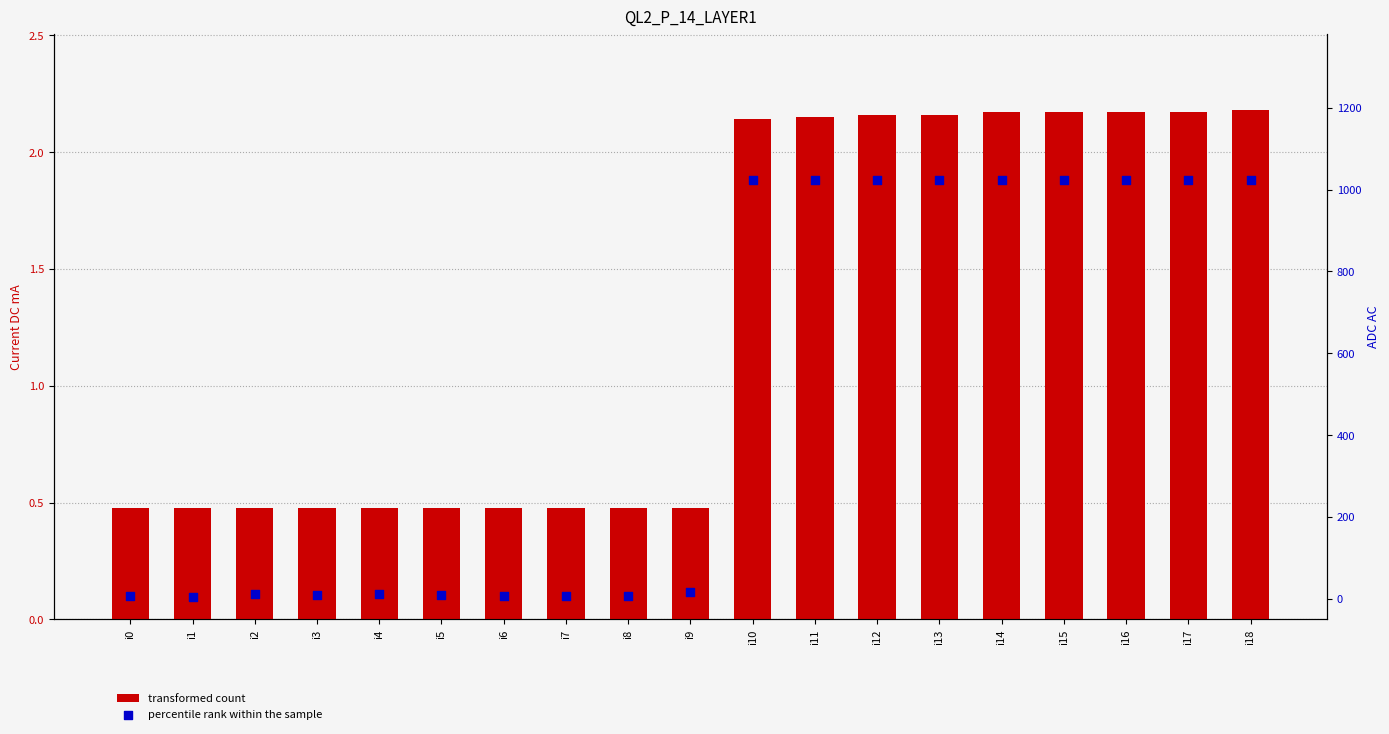

Which series reaches the maximum Y coordinate?

ADC AC